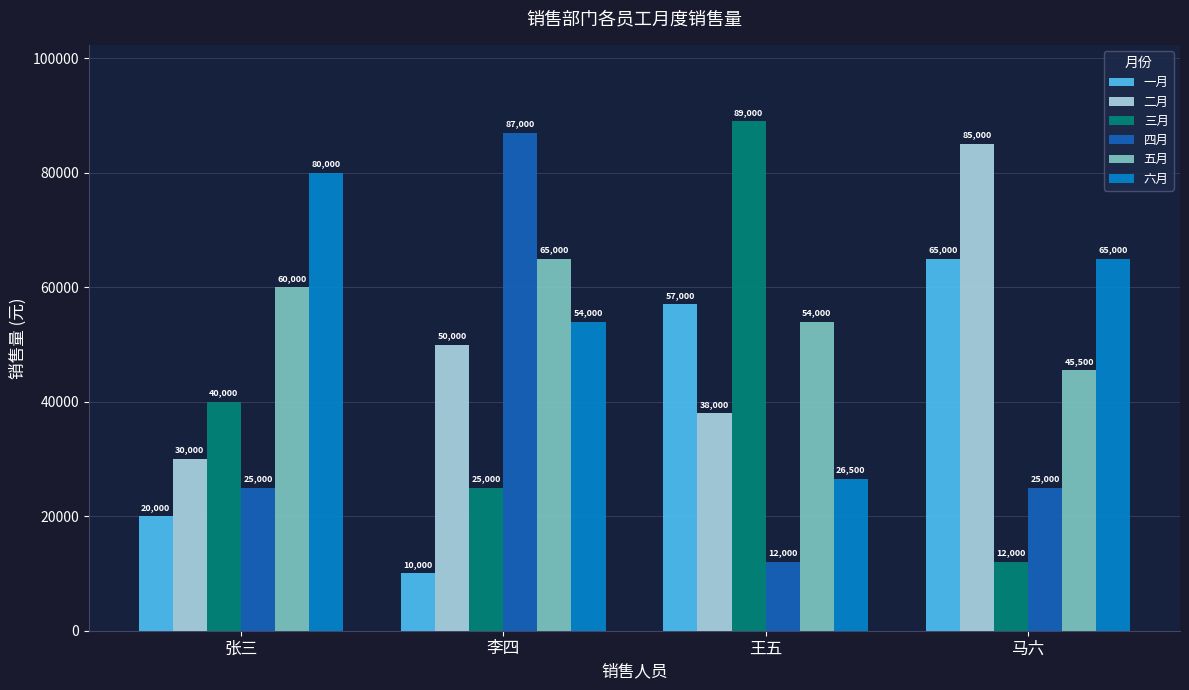

What is the spread (max minus min) of values at 李四?

77000